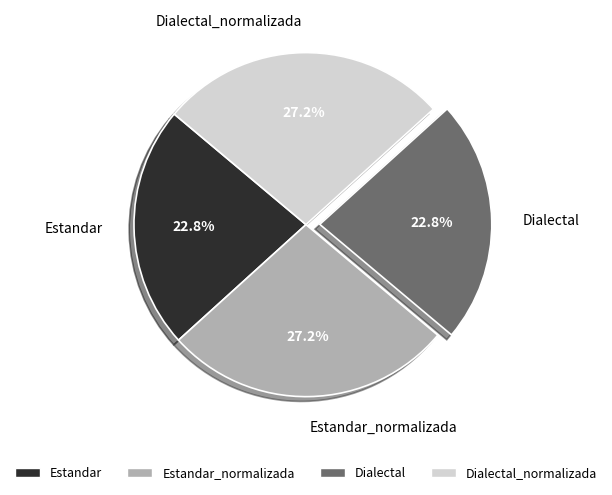

To the nearest percent, what is the average slice percentage?

25%